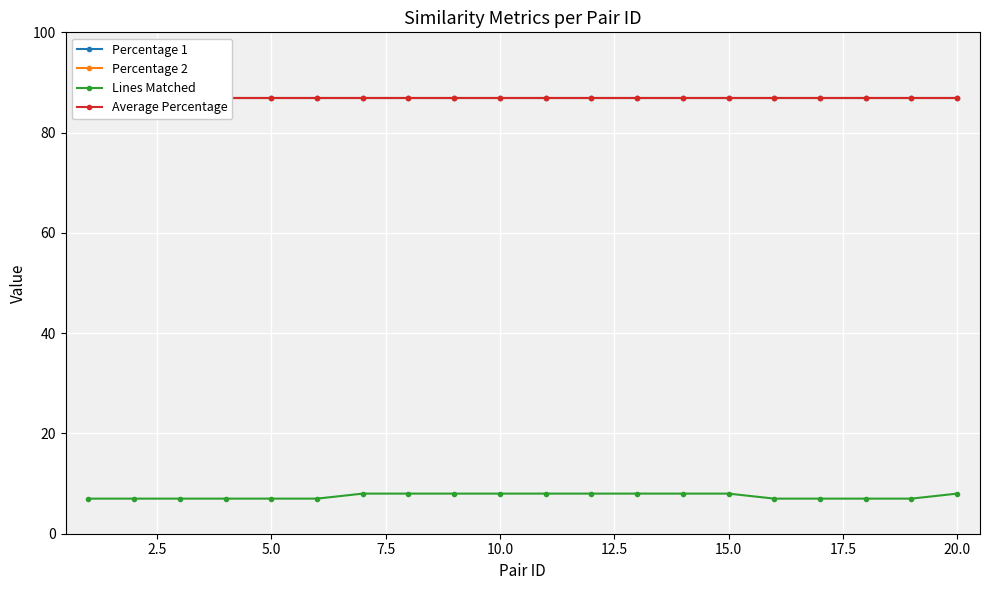

True or false: Average Percentage and Percentage 2 cross at least once.

False